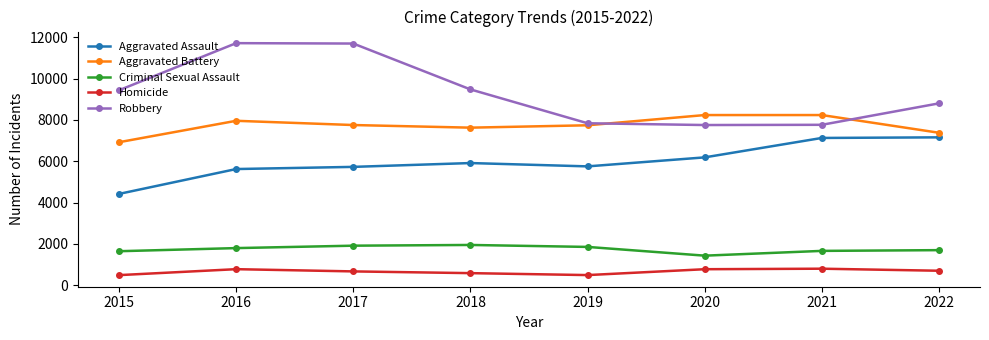

Which series has the largest range (max minus min)?

Robbery